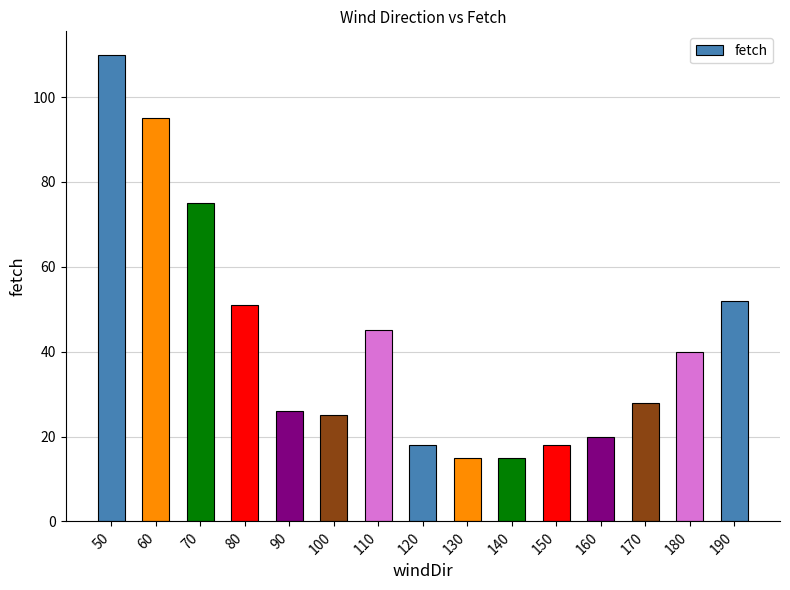

Reading left to right, extract all data points from this chart.

50=110	60=95	70=75	80=51	90=26	100=25	110=45	120=18	130=15	140=15	150=18	160=20	170=28	180=40	190=52